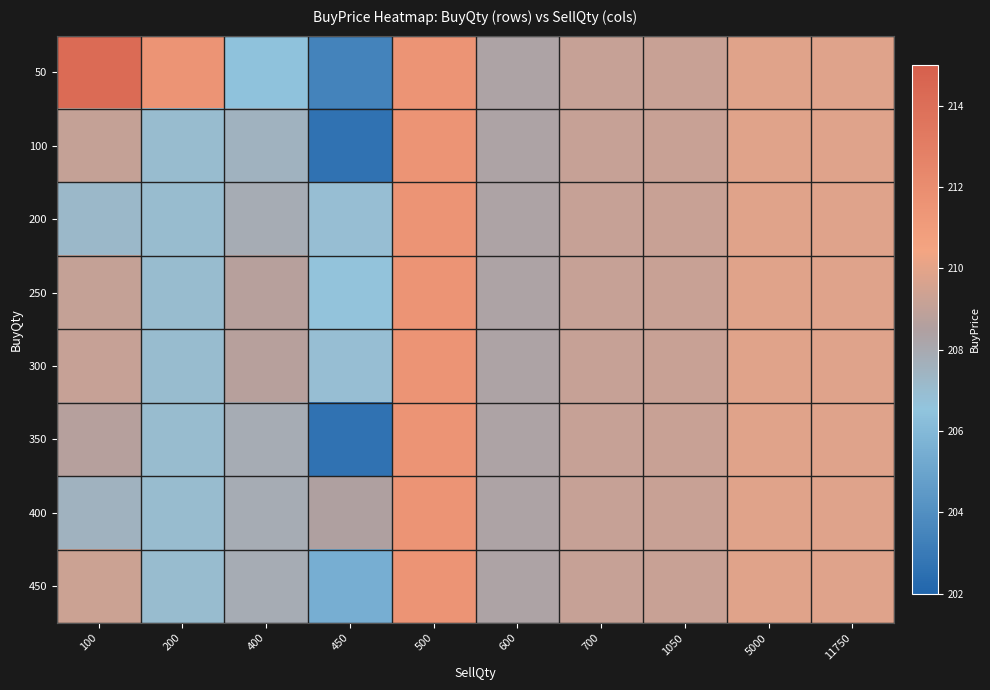

What is the spread (max minus min) of values at 450?

5.8